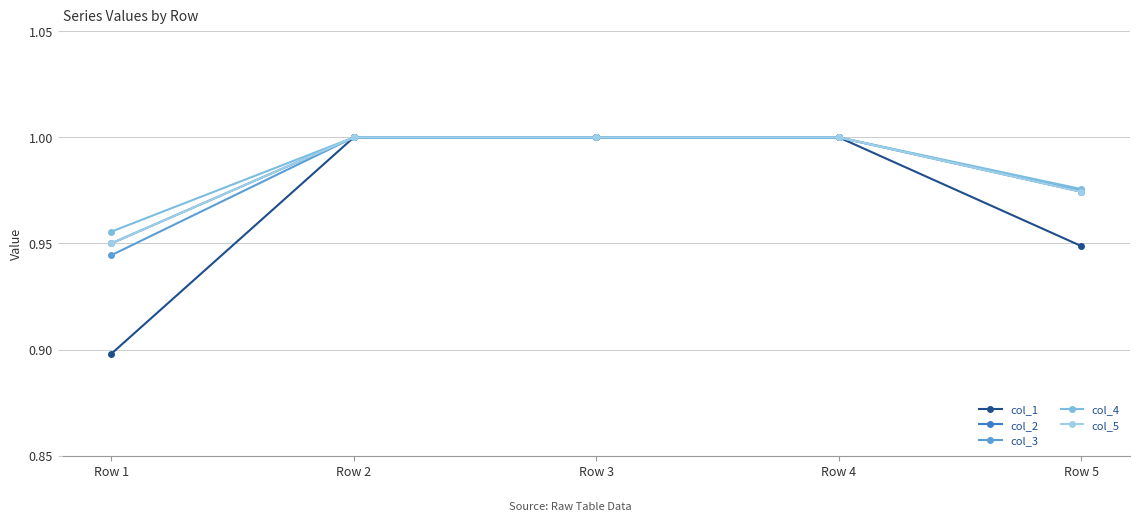

Does the chart have visible grid lines?

Yes